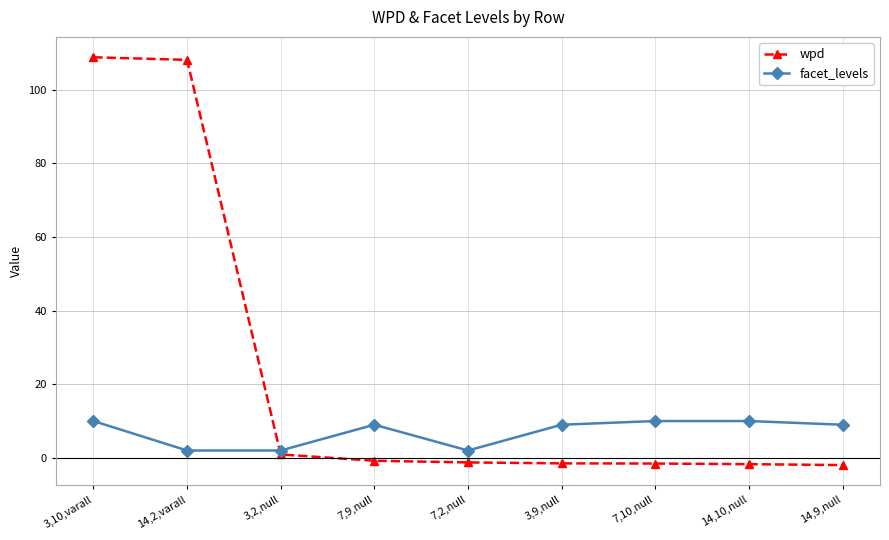

True or false: wpd and facet_levels intersect in this chart.

True